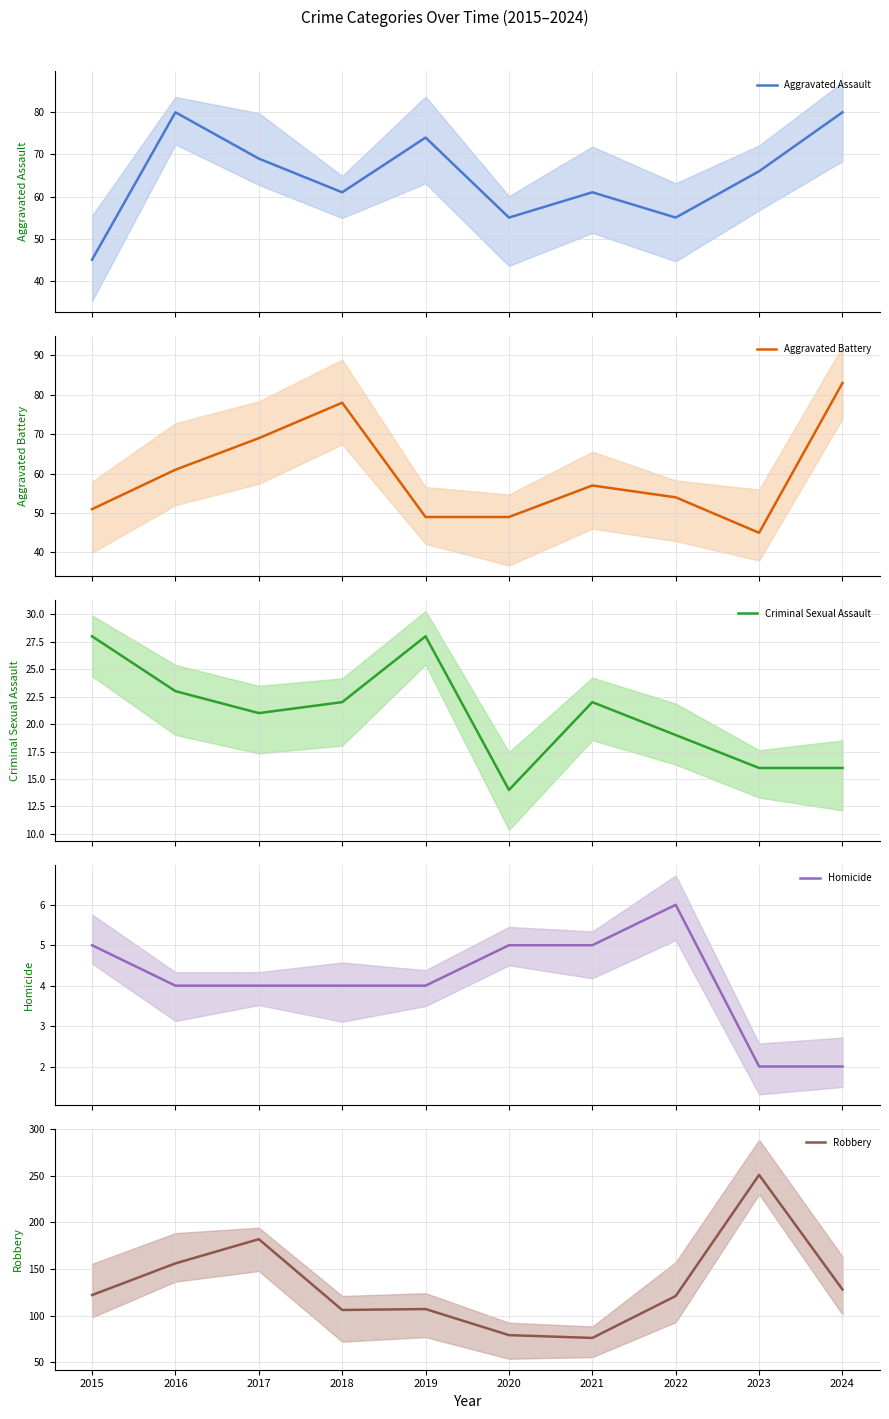

What is the approximate value of Aggravated Battery at 2022, to the nearest 5?

55